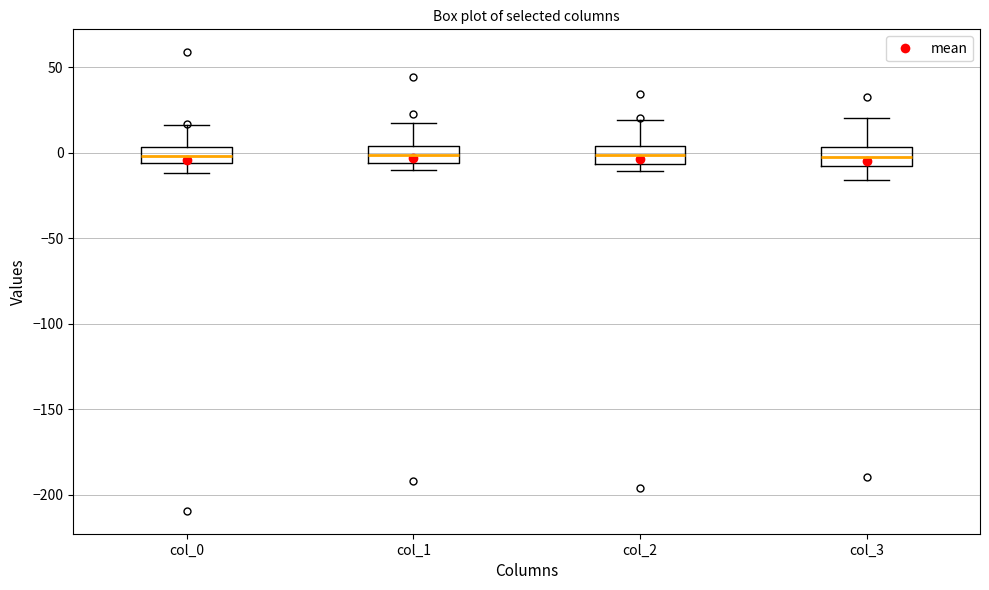

Reading left to right, read every box against the y-axis: the position of its median line, the range the box covers, and the ends of its whiskers. The values are not printed on the chart, so give them approximately, as read against the axis.

col_0: median 0, box -5 to 5, whiskers -10 to 15
col_1: median 0, box -5 to 5, whiskers -10 to 20
col_2: median 0, box -5 to 5, whiskers -10 to 20
col_3: median 0, box -10 to 5, whiskers -15 to 20